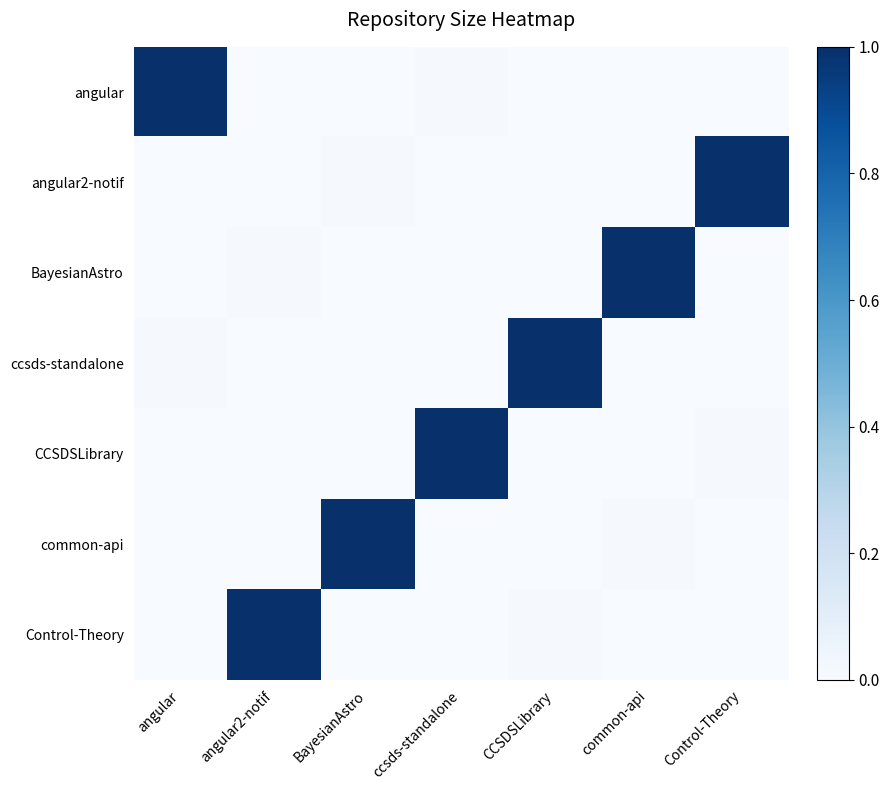

Which series has the largest range (max minus min)?

angular